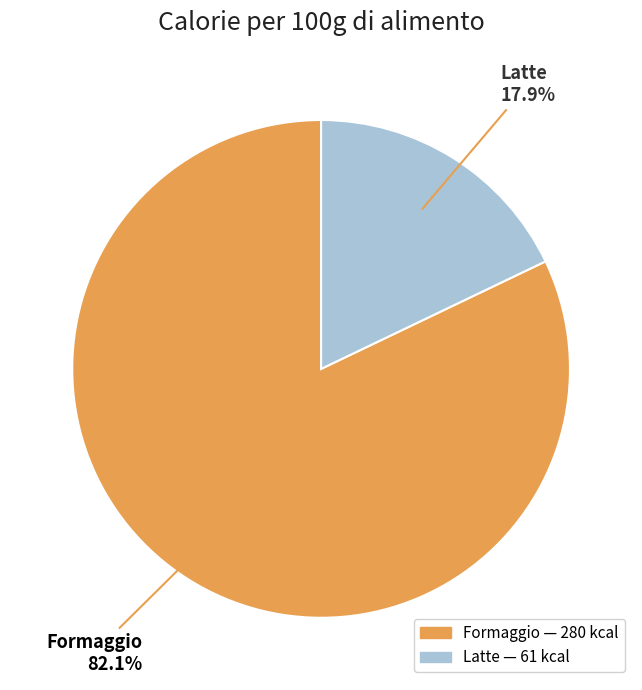

What is the smallest slice in the pie chart?

Latte